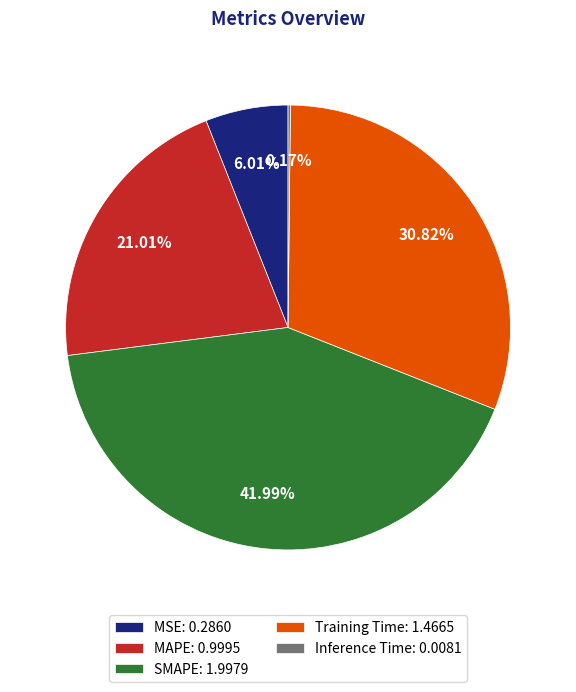

Is Training Time the majority of the pie?

No